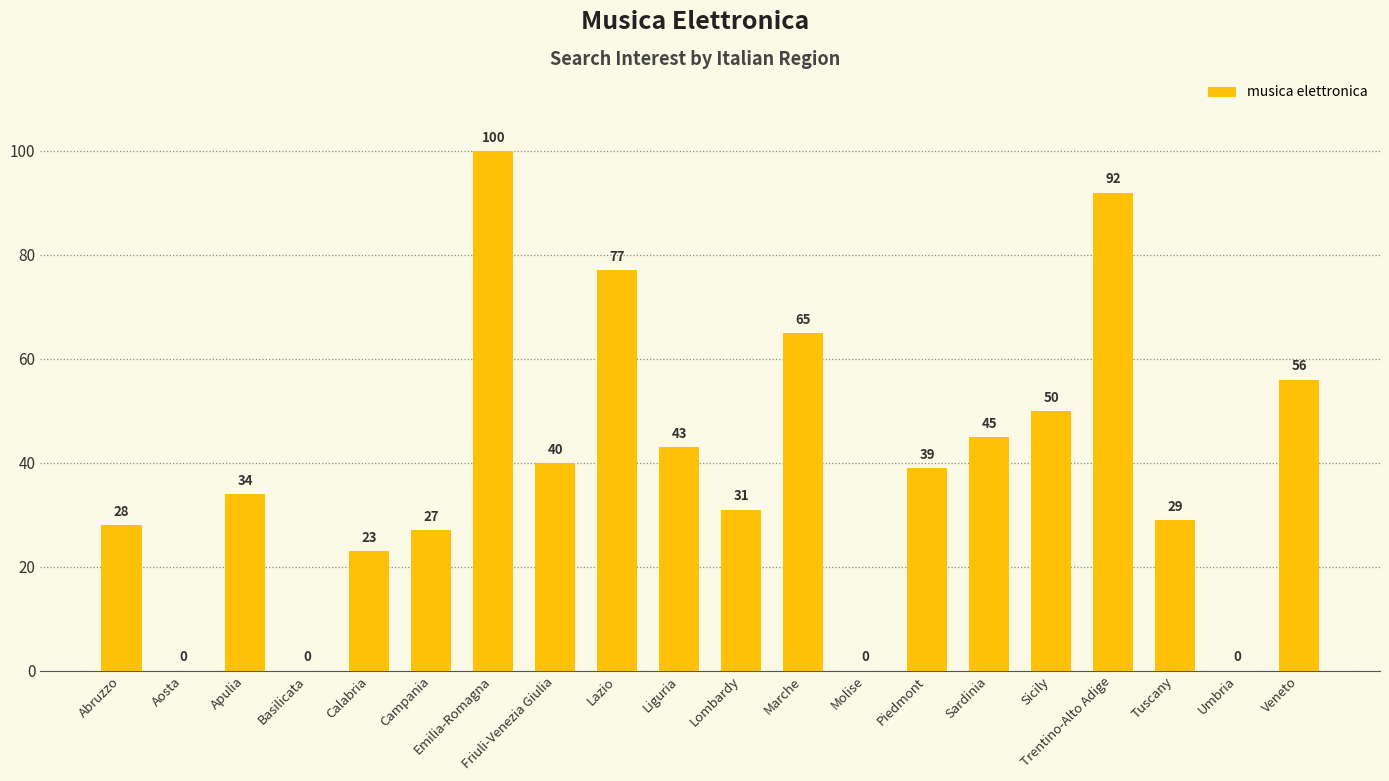

Reading left to right, what are all the values shown in this chart?

Abruzzo=28	Aosta=0	Apulia=34	Basilicata=0	Calabria=23	Campania=27	Emilia-Romagna=100	Friuli-Venezia Giulia=40	Lazio=77	Liguria=43	Lombardy=31	Marche=65	Molise=0	Piedmont=39	Sardinia=45	Sicily=50	Trentino-Alto Adige=92	Tuscany=29	Umbria=0	Veneto=56